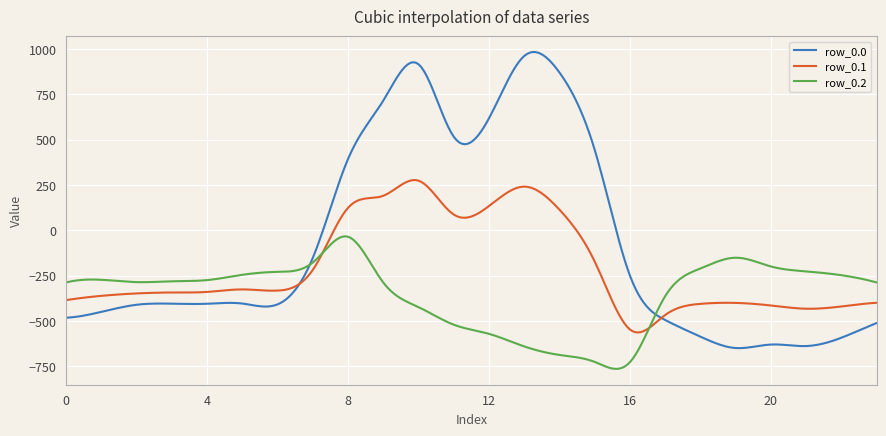

What is the lowest value of the row_0.2 series?

-764.2